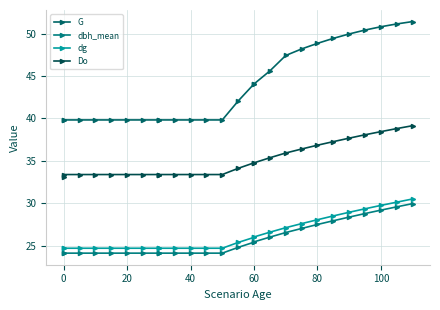

What is the total value across all series at 0?

122.0